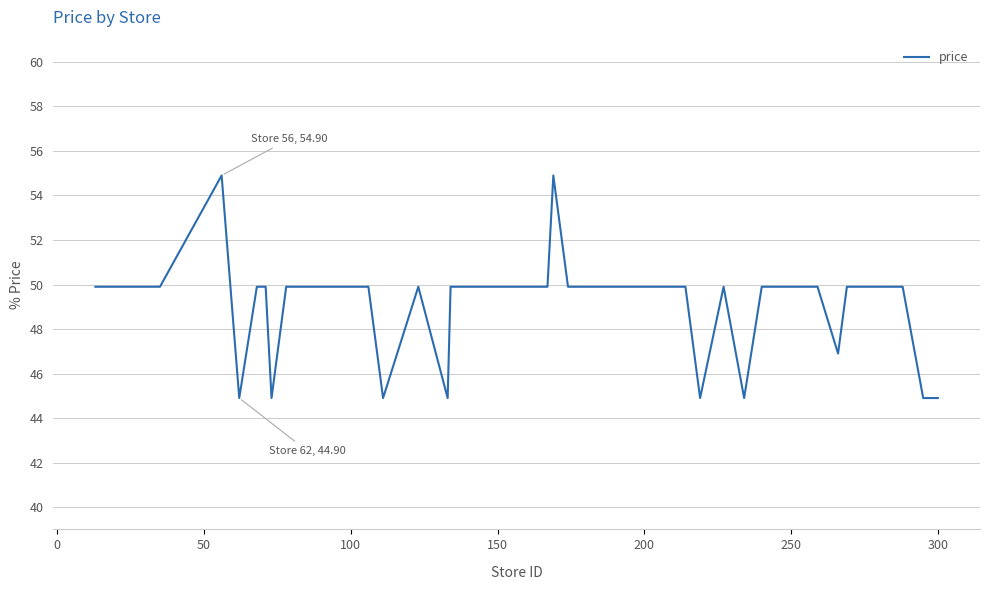

What is the difference between the maximum and second lowest values?

10.0